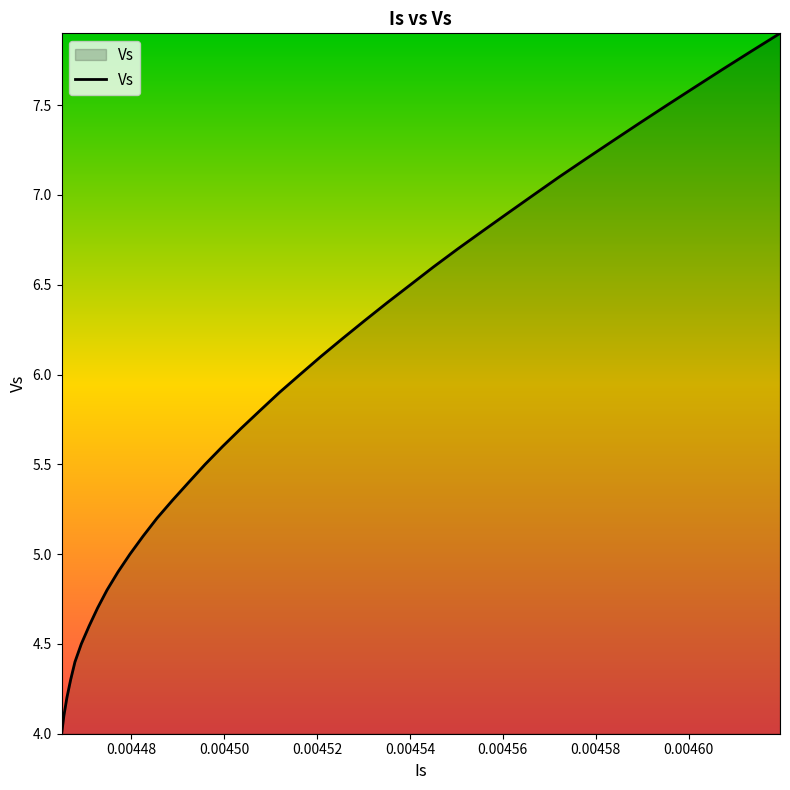

Does the chart display data point markers on the line(s)?

No